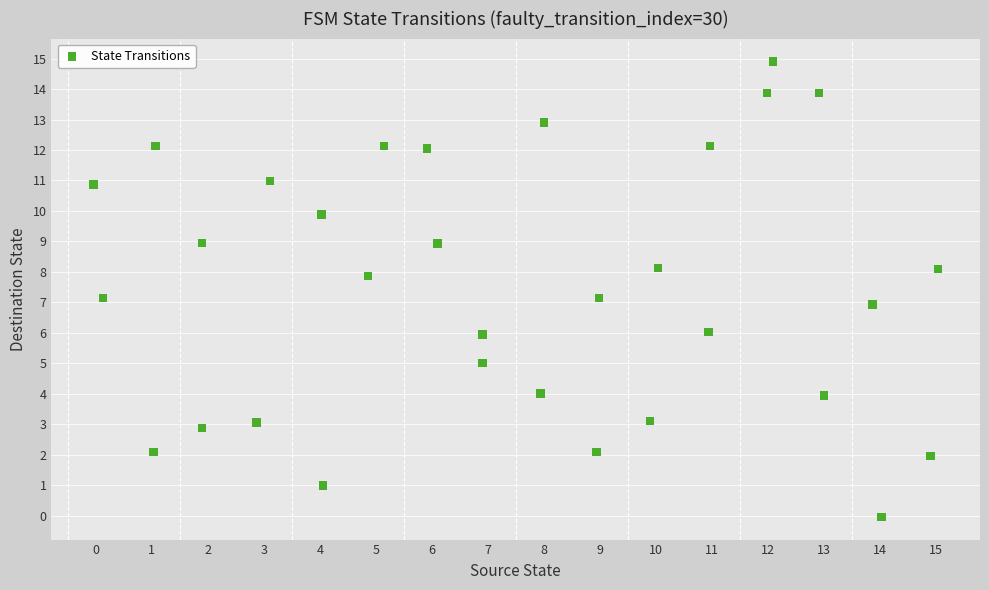

What is the range of X values (max minus min)?

15.1